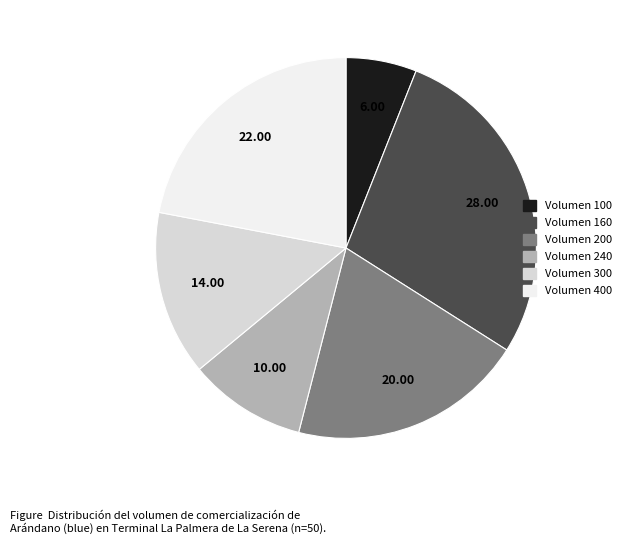

How many segments does this pie chart have?

6